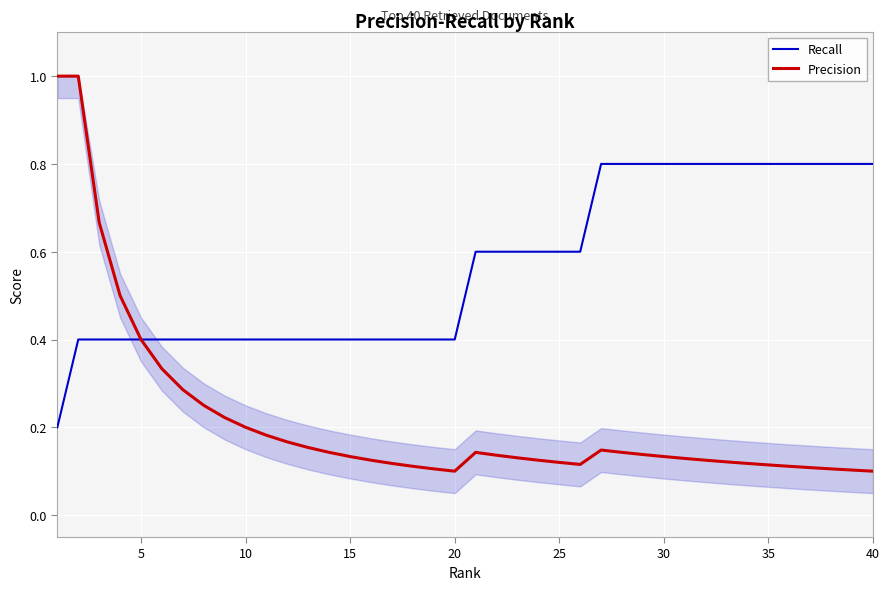

Which series has the widest spread of values?

Precision